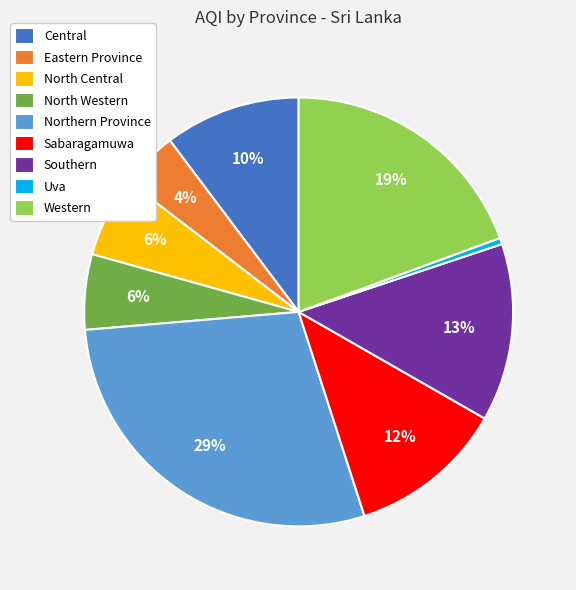

Count the number of slices in the pie.

9